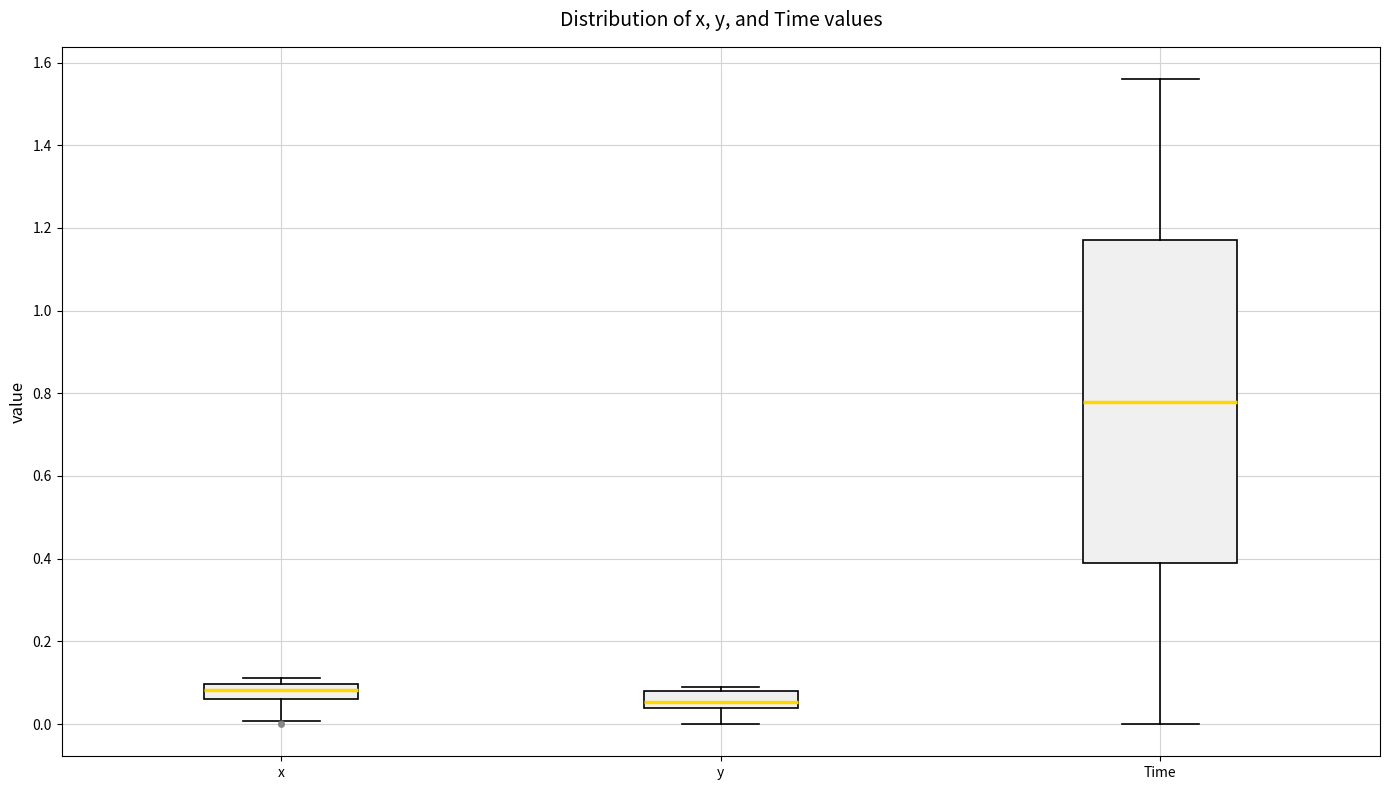

Which box has the highest median line?

Time